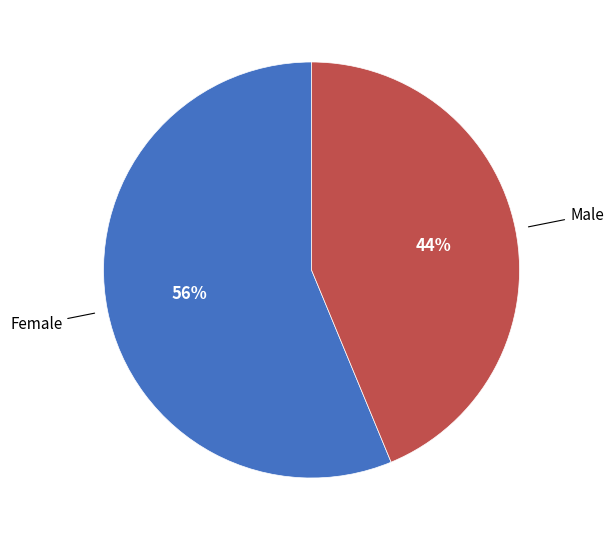

Is there a majority slice in this chart?

Yes